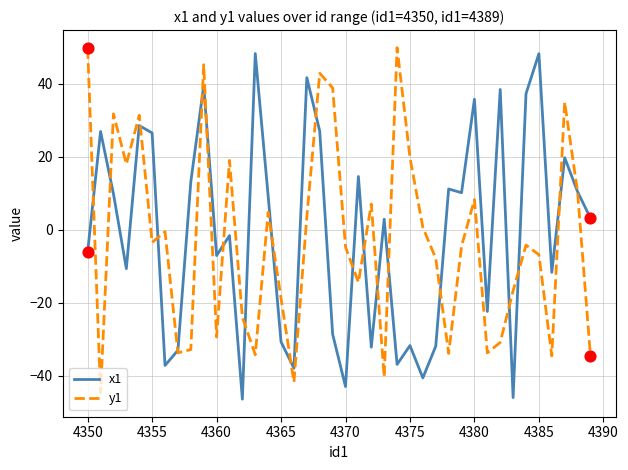

What are all the series names shown in the legend?

x1, y1